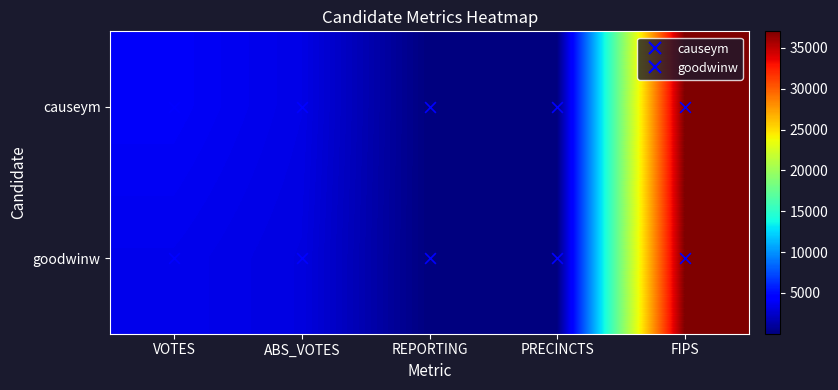

Reading left to right, transcribe all the data shown in this chart.

causeym: VOTES=4018	ABS_VOTES=3347	REPORTING=6	PRECINCTS=6	FIPS=37041
goodwinw: VOTES=3597	ABS_VOTES=3163	REPORTING=6	PRECINCTS=6	FIPS=37041